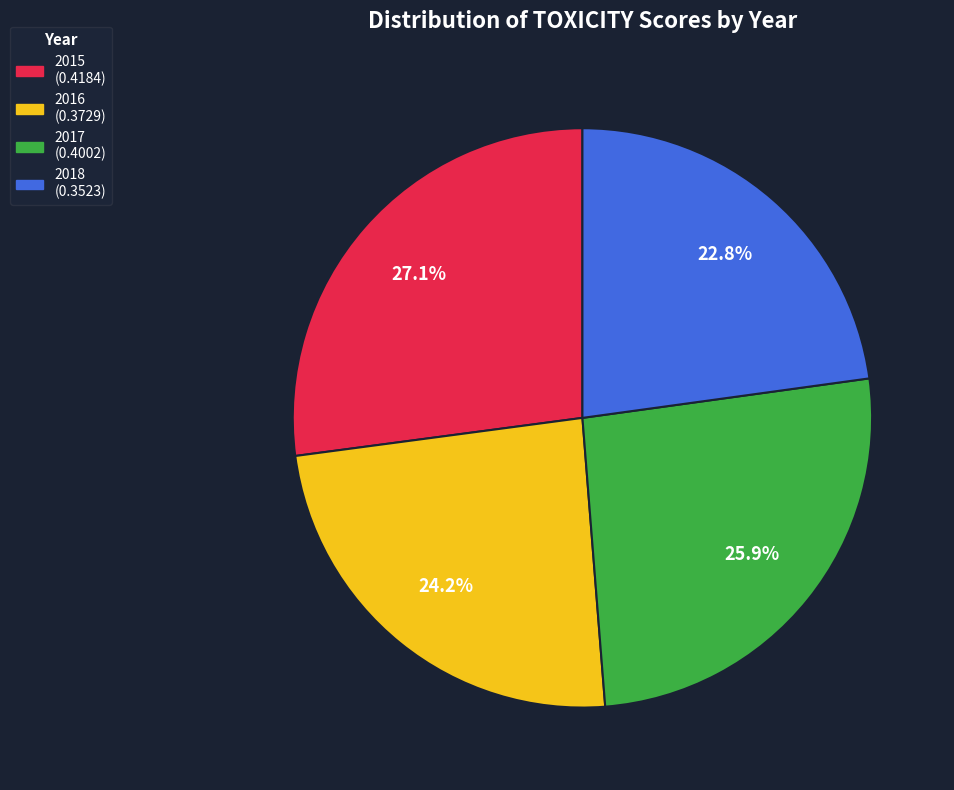

To the nearest percent, what portion does 2016 represent?

24%